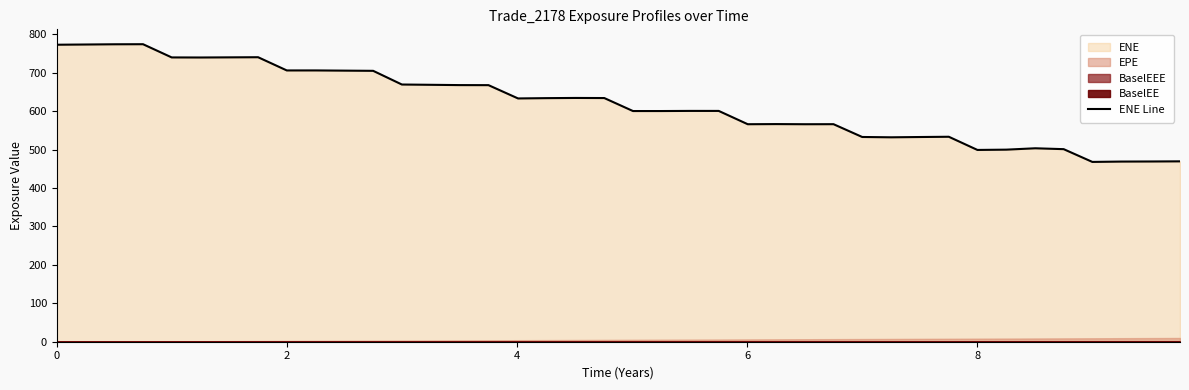

What is the maximum value for ENE Line?

774.2